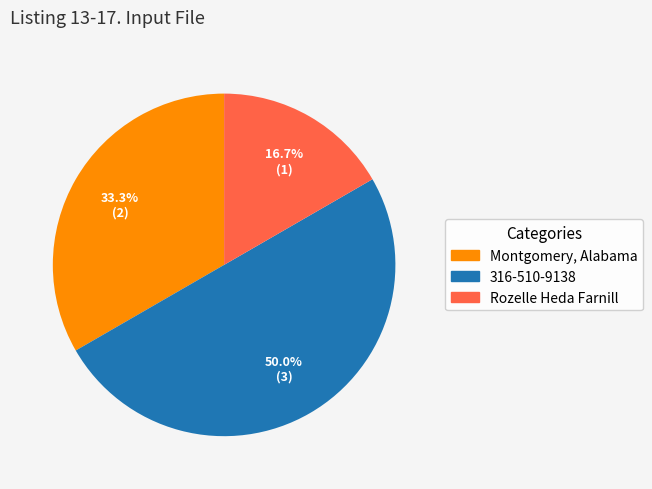

Which has a higher value, Montgomery, Alabama or 316-510-9138?

316-510-9138